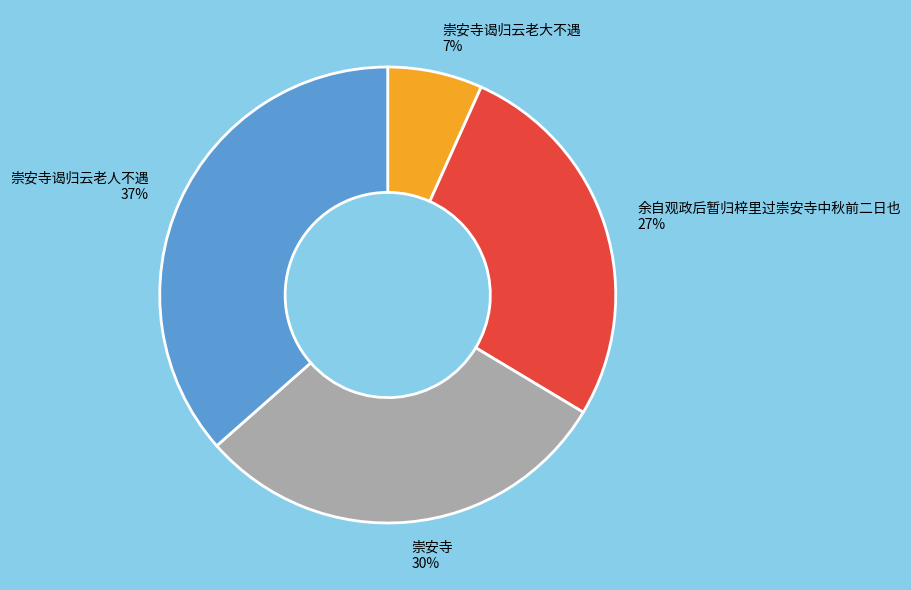

To the nearest percent, what is the difference between the largest and smallest slice percentages?

30%